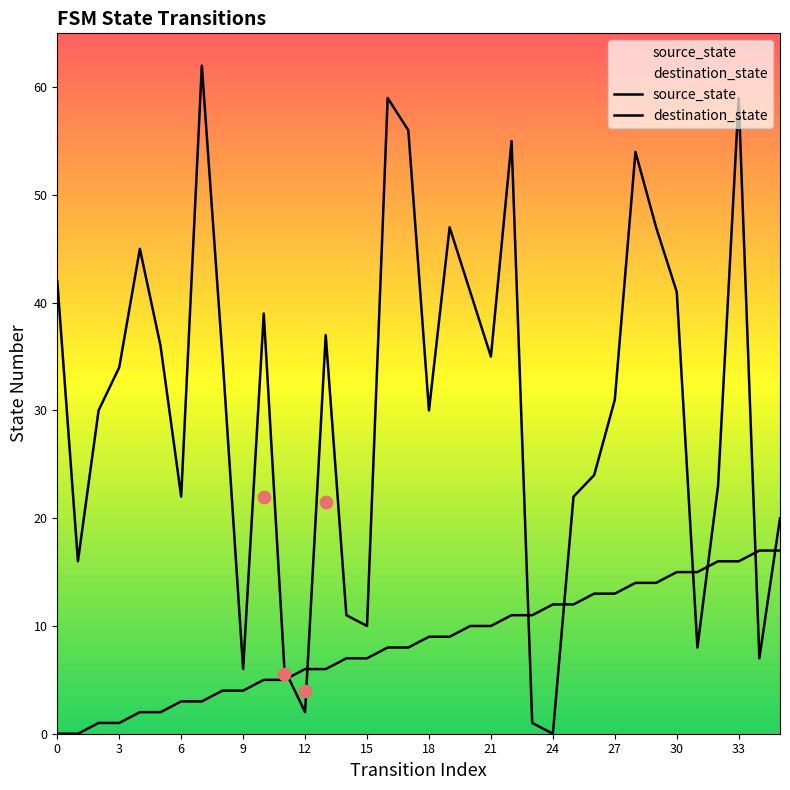

Which series reaches the maximum Y coordinate?

destination_state